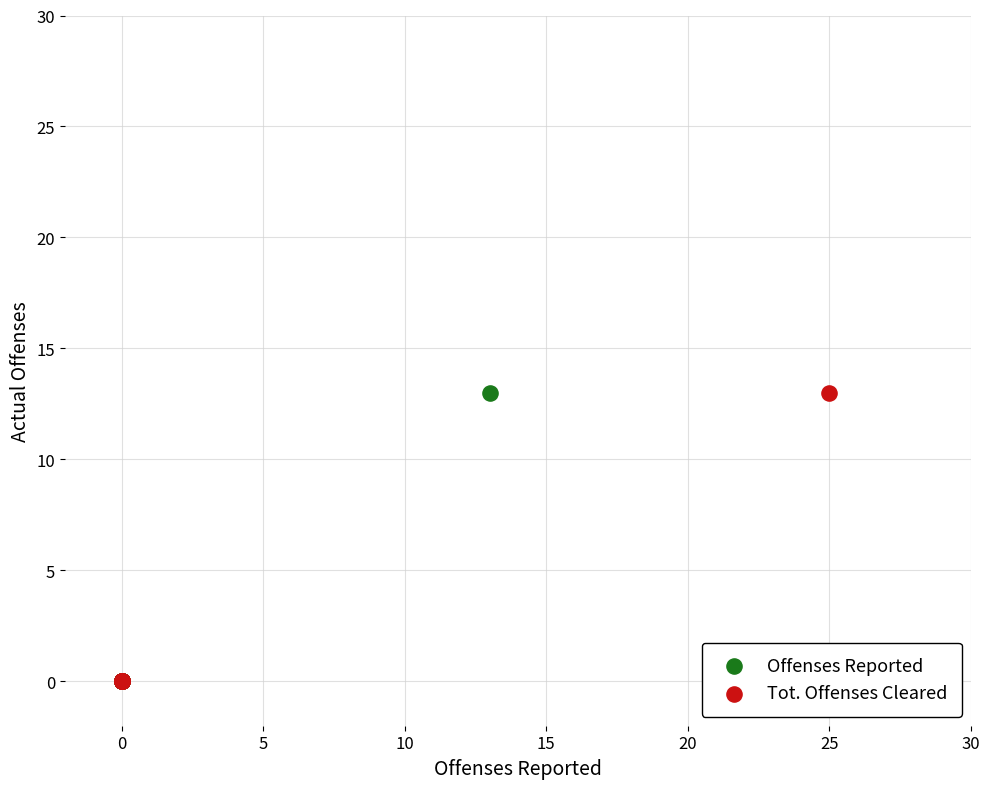

What are all the series names shown in the legend?

Offenses Reported, Tot. Offenses Cleared